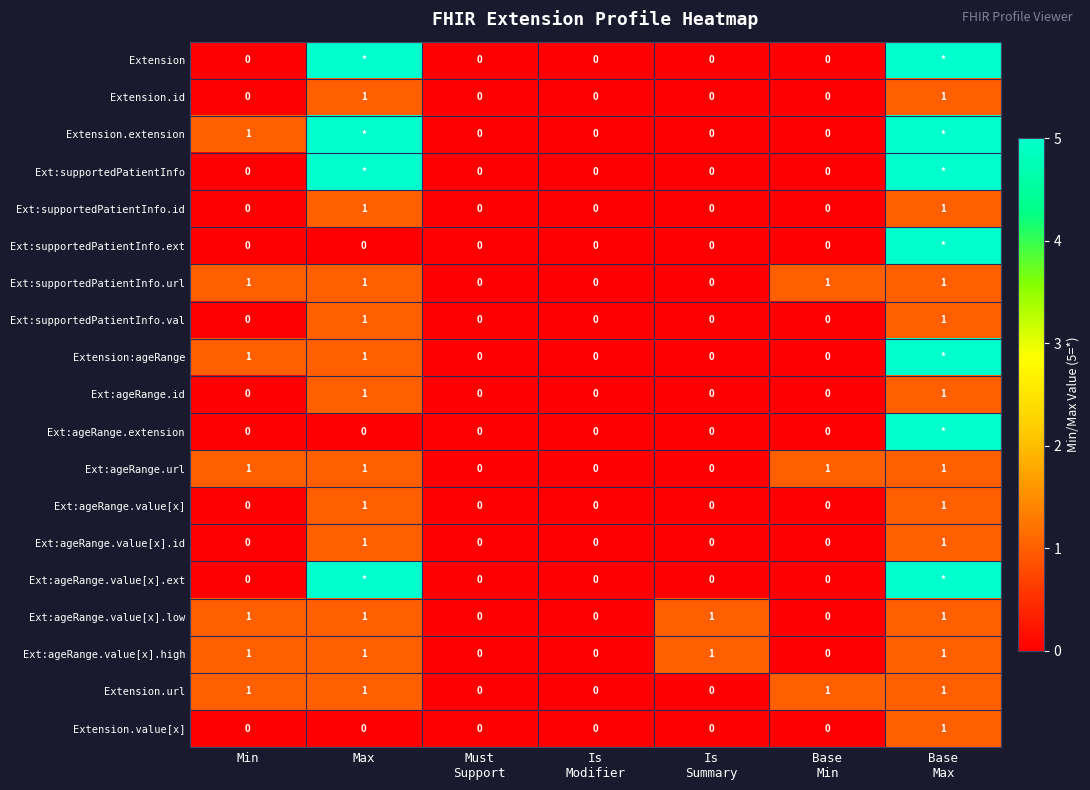

The value of Extension.id at Max is 1. True or false?

True